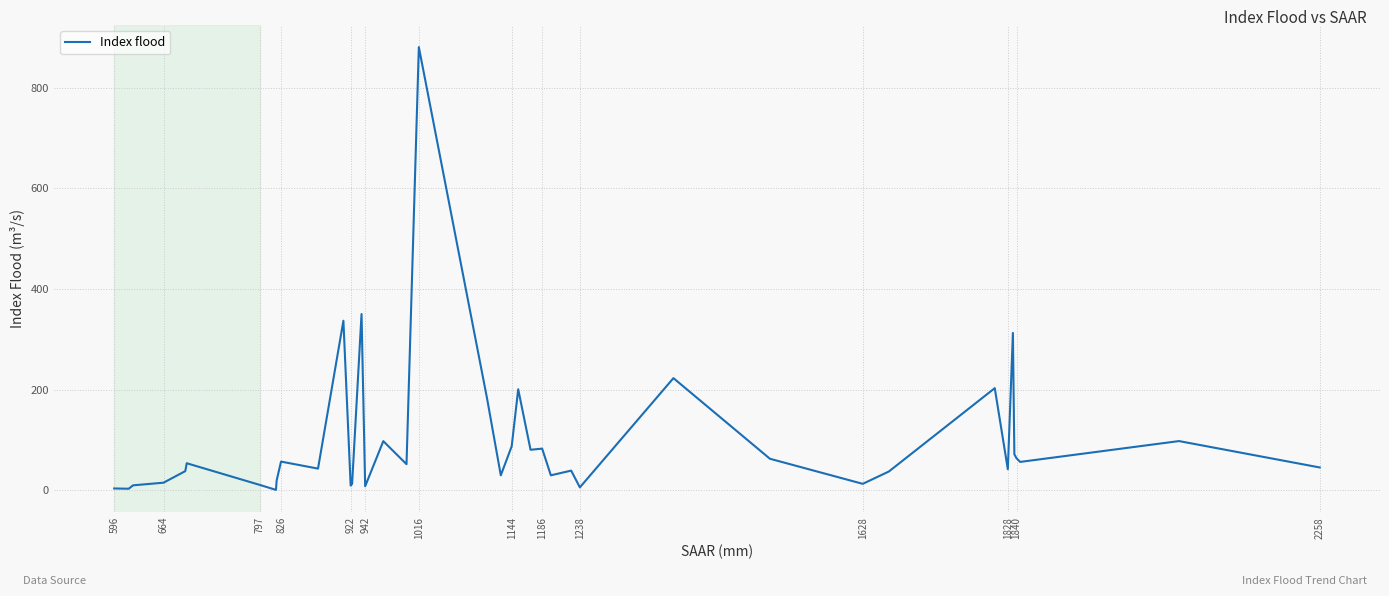

How many lines are shown in the chart?

1